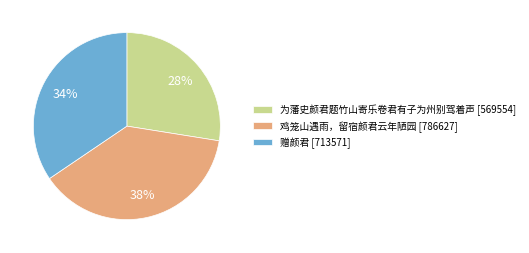

Is the sum of 赠颜君 [713571] and 为藩史颜君题竹山寄乐卷君有子为州别驾着声 [569554] greater than half?

Yes